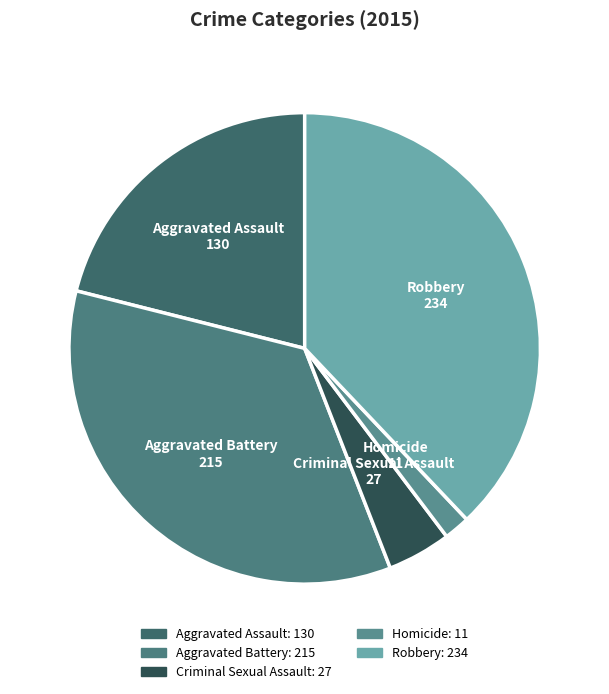

Combined, do Robbery and Criminal Sexual Assault account for over 50%?

No